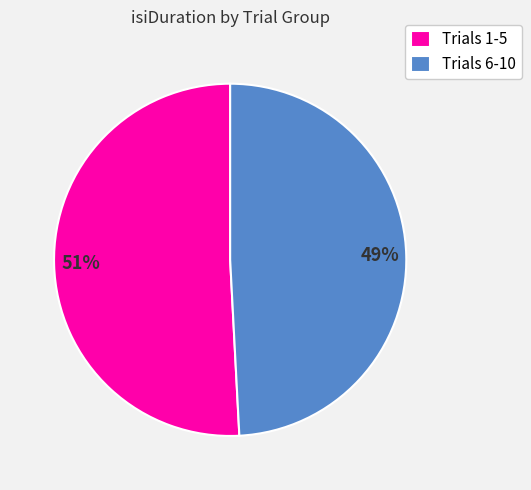

The Trials 6-10 slice represents 49% of the pie. True or false?

True